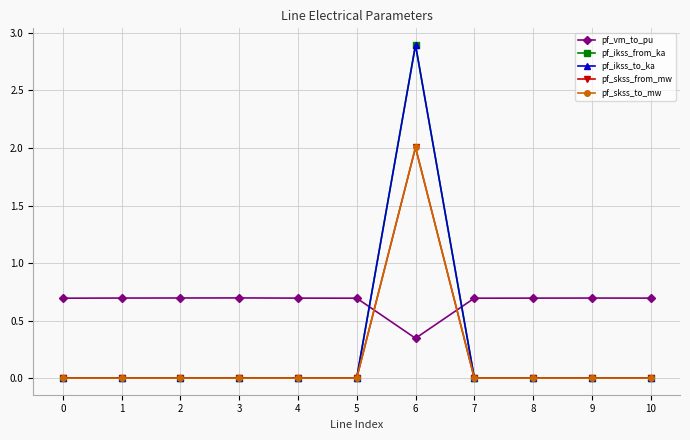

At which label is pf_skss_to_mw closest to 1?

7